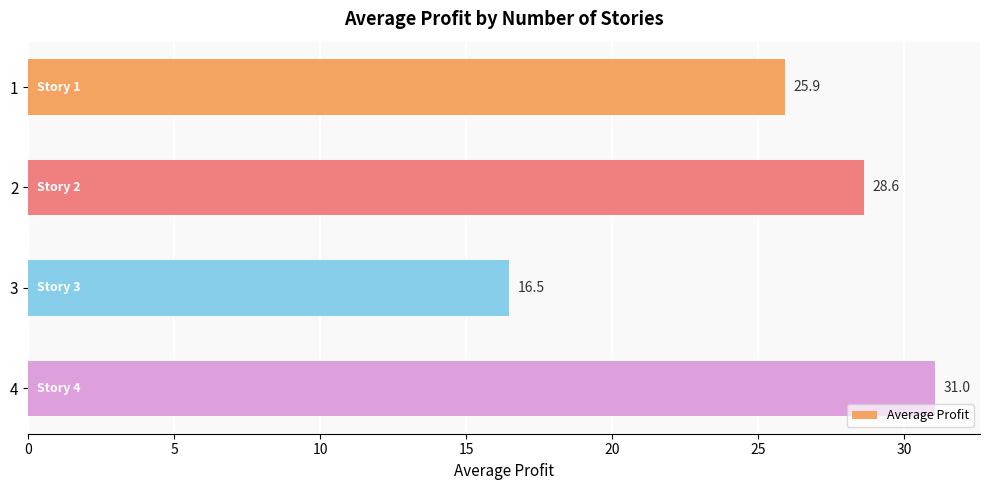

Rank the categories by value from lowest to highest.

3, 1, 2, 4